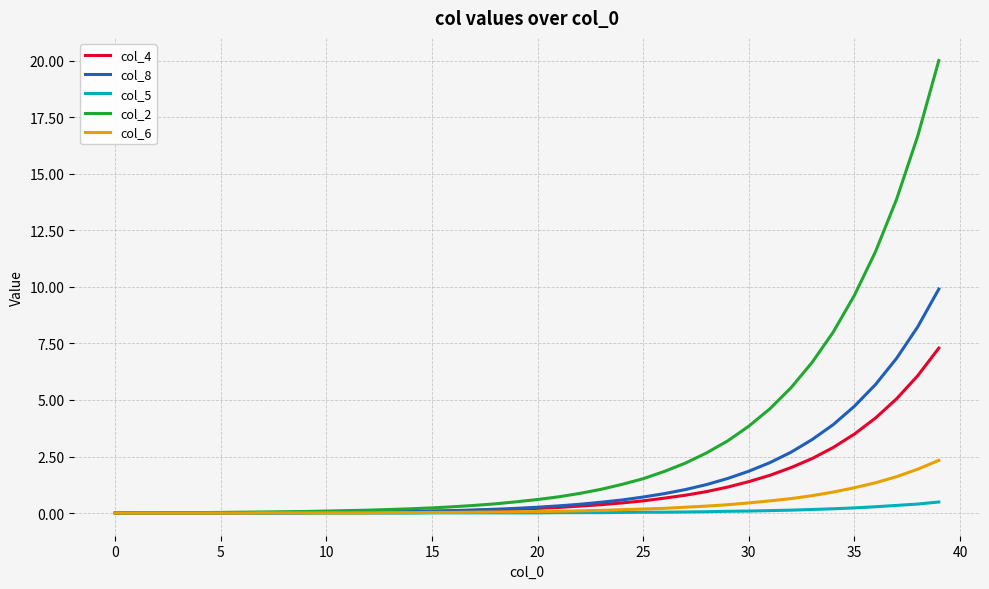

Which series has the largest range (max minus min)?

col_2